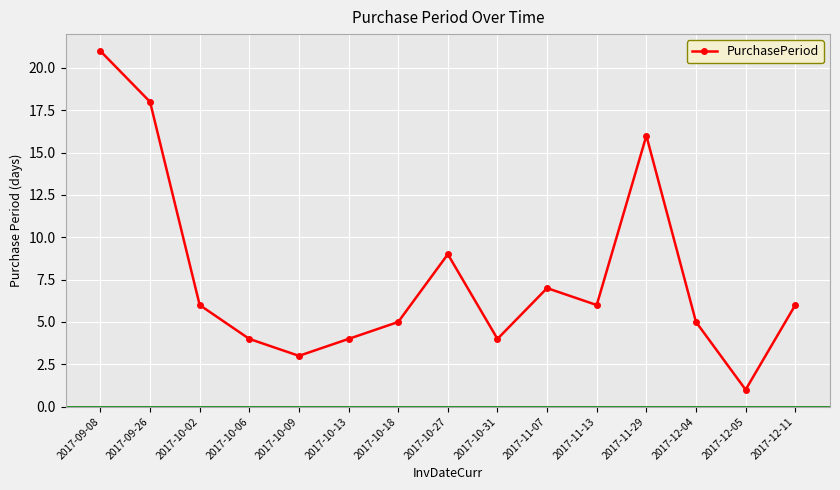

At which category does the data reach its first local peak?

2017-10-27